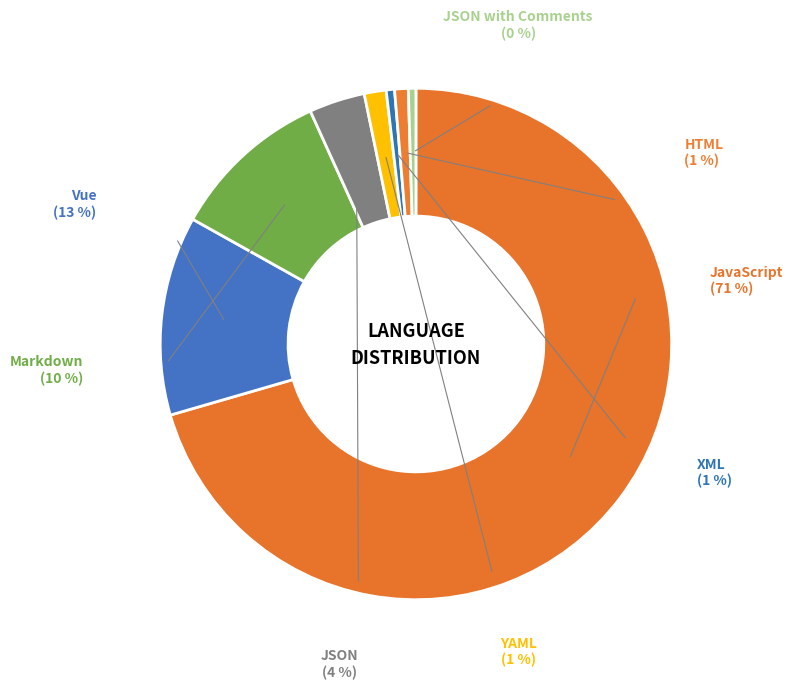

Which has a higher value, Vue or Markdown?

Vue